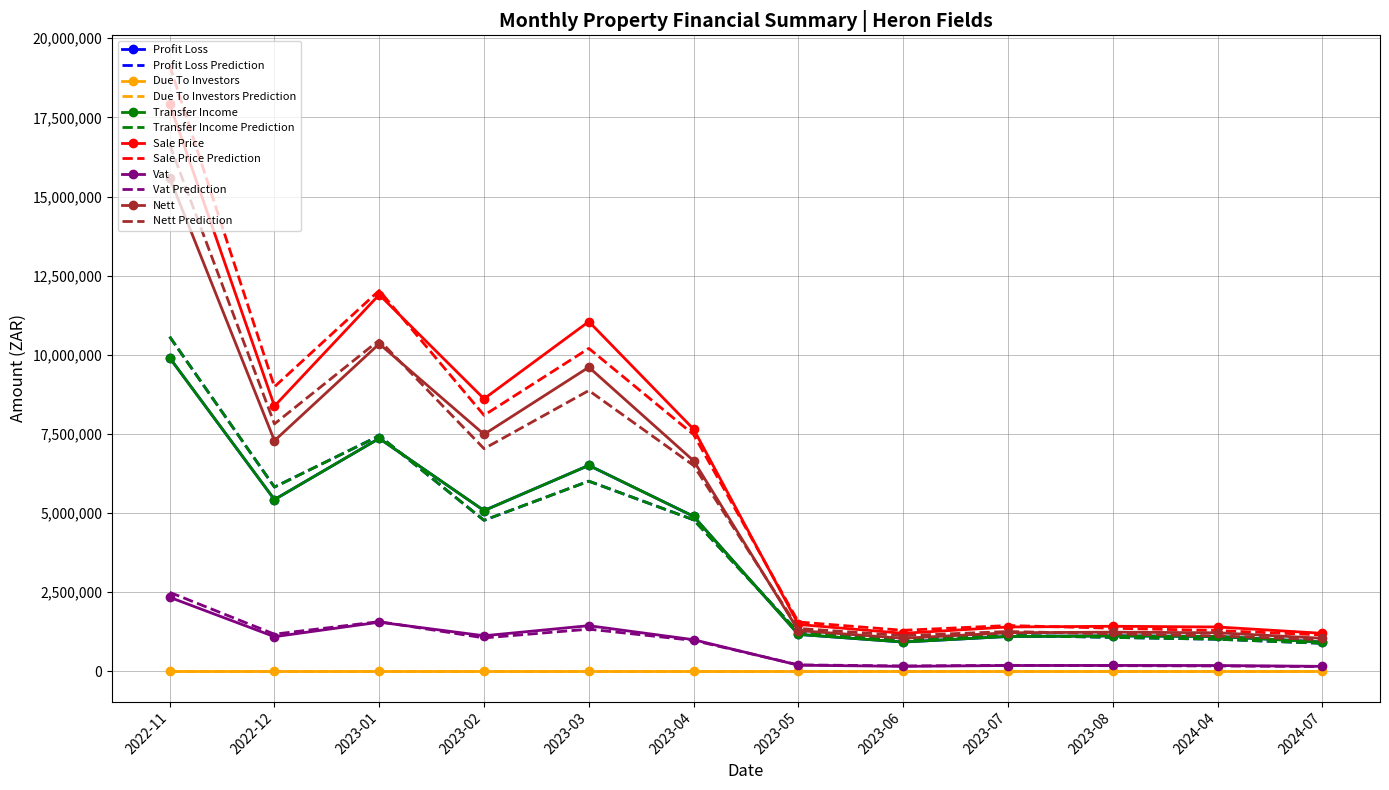

Which category has the lowest value in the Profit Loss series?

2023-06